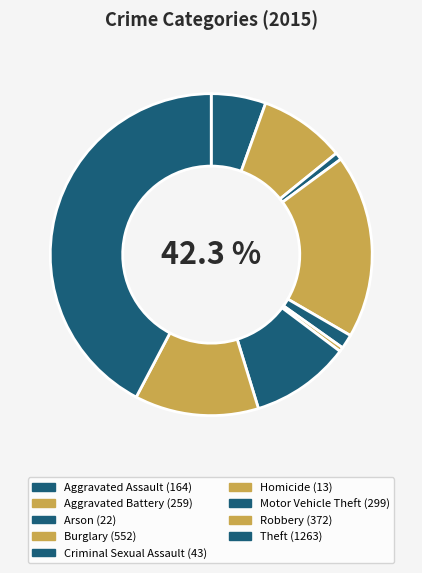

Is it true that Robbery is 12% of the pie?

True